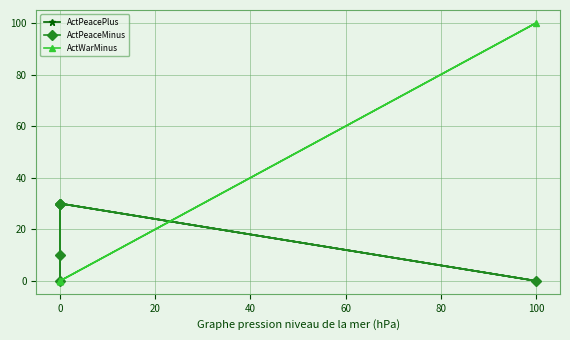

How many data points does each series have?

6